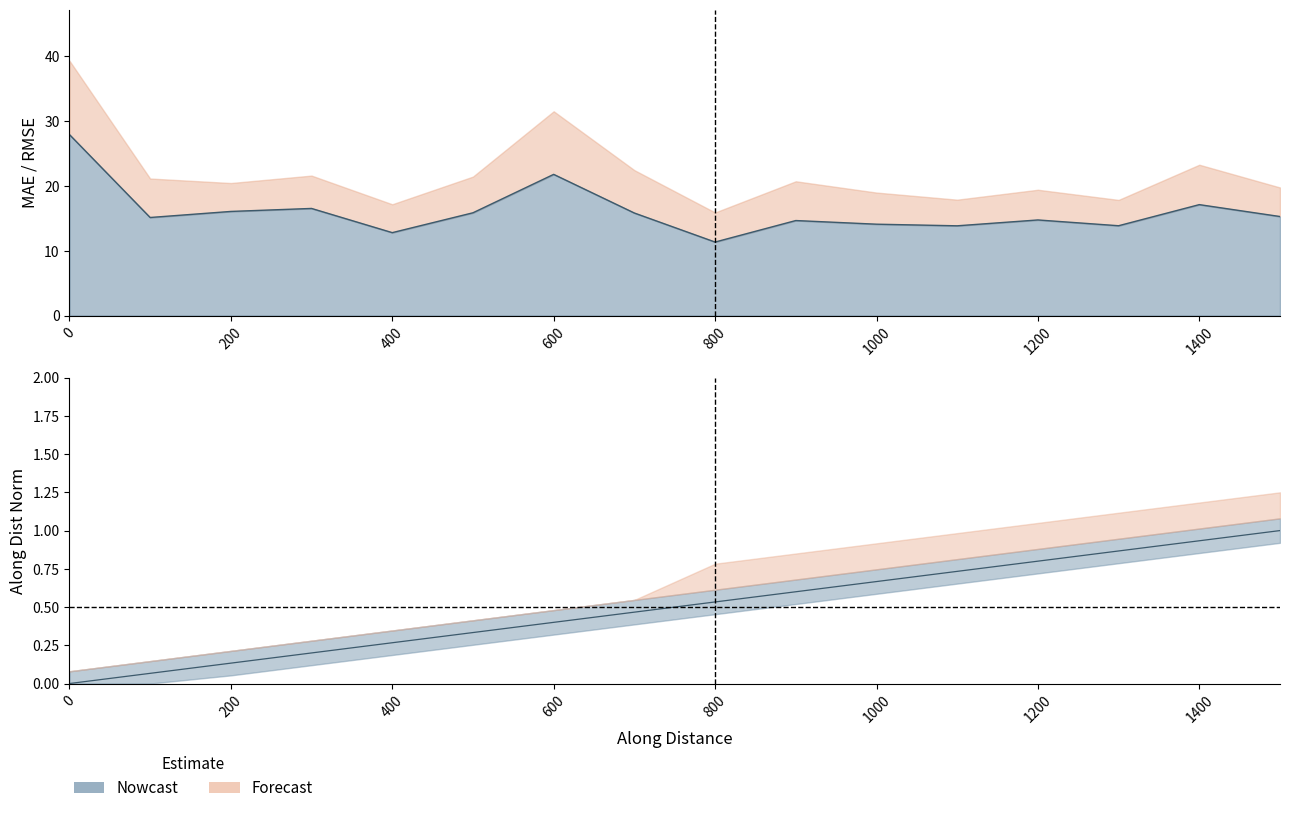

How many interior local peaks does the MAE series have?

5